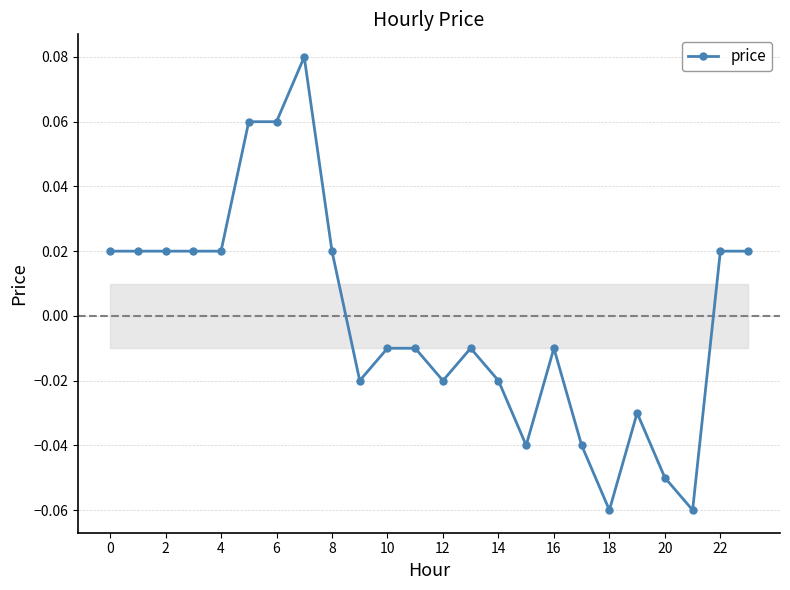

How many values are below 0?

13